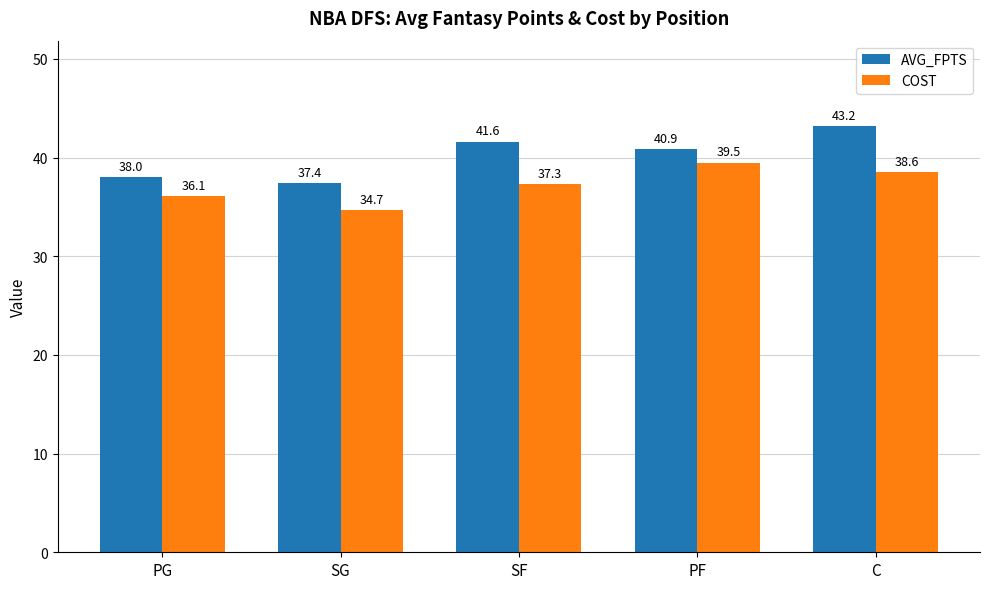

Which series has the widest spread of values?

AVG_FPTS